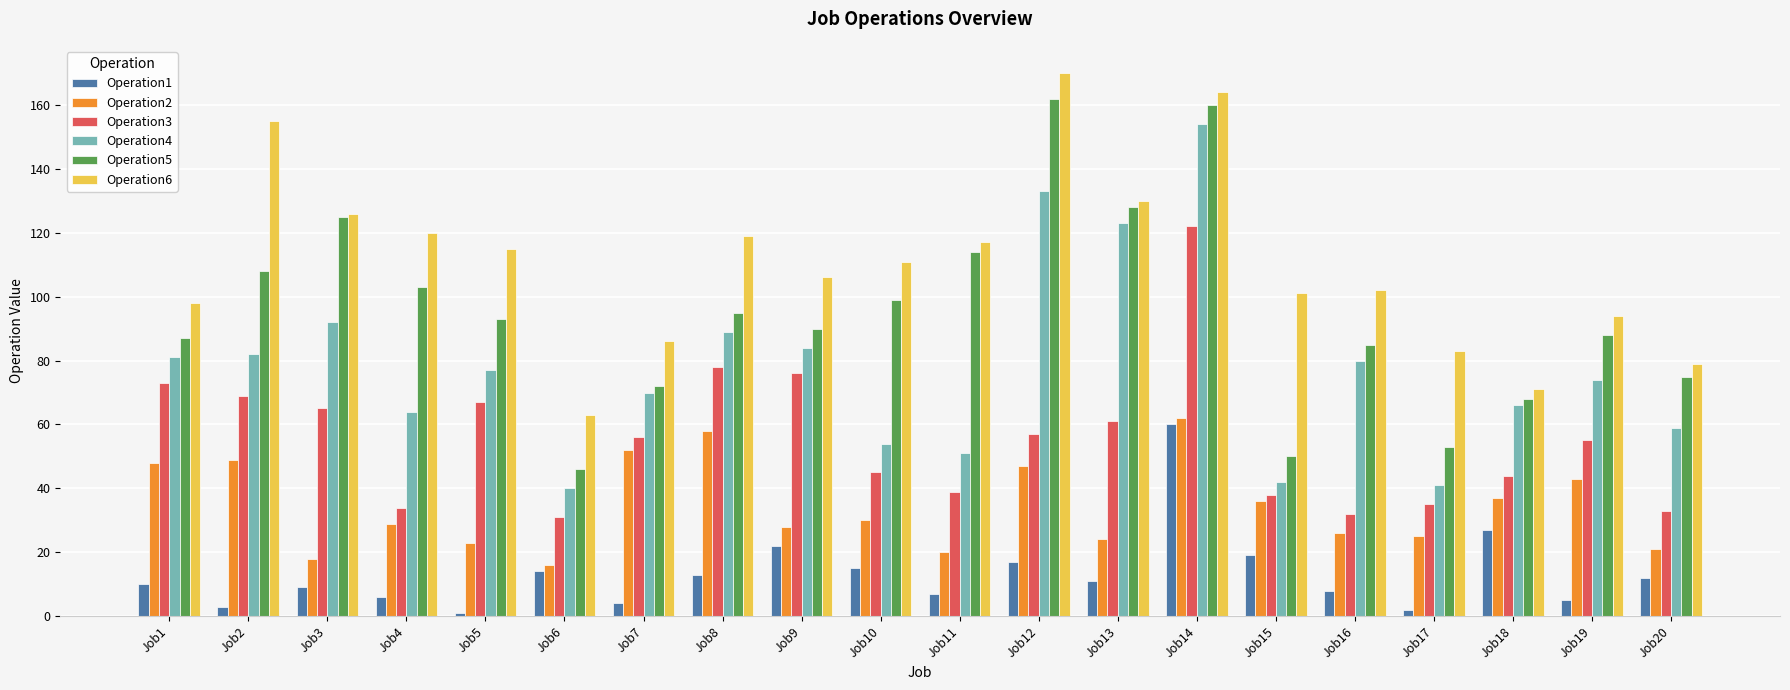

Rank the series by their average value, from highest to lowest.

Operation6, Operation5, Operation4, Operation3, Operation2, Operation1